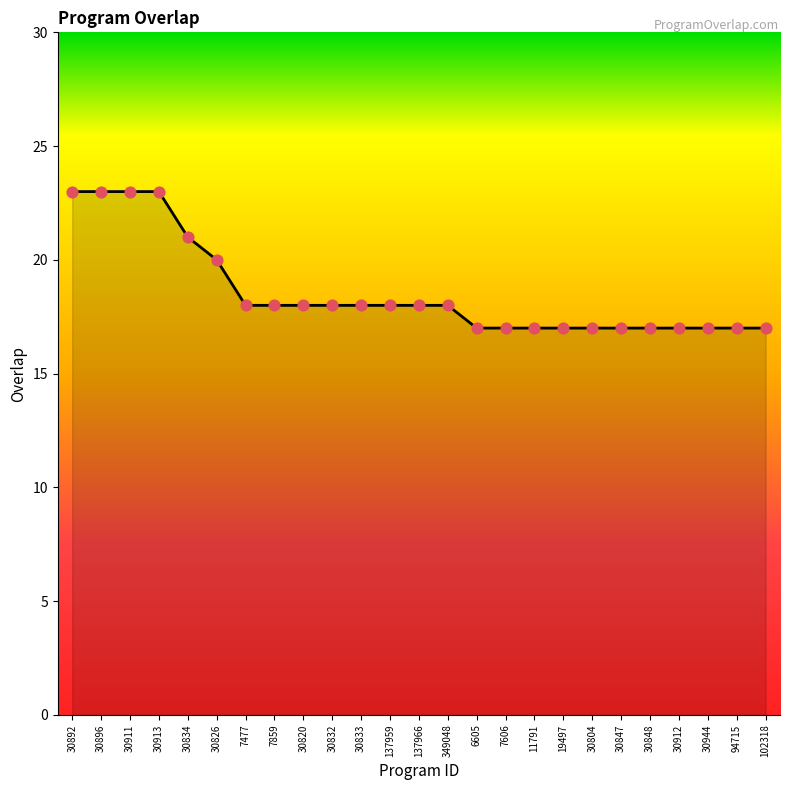

Approximately how many times larger is the value at 7606 compared to 7859?

0.9